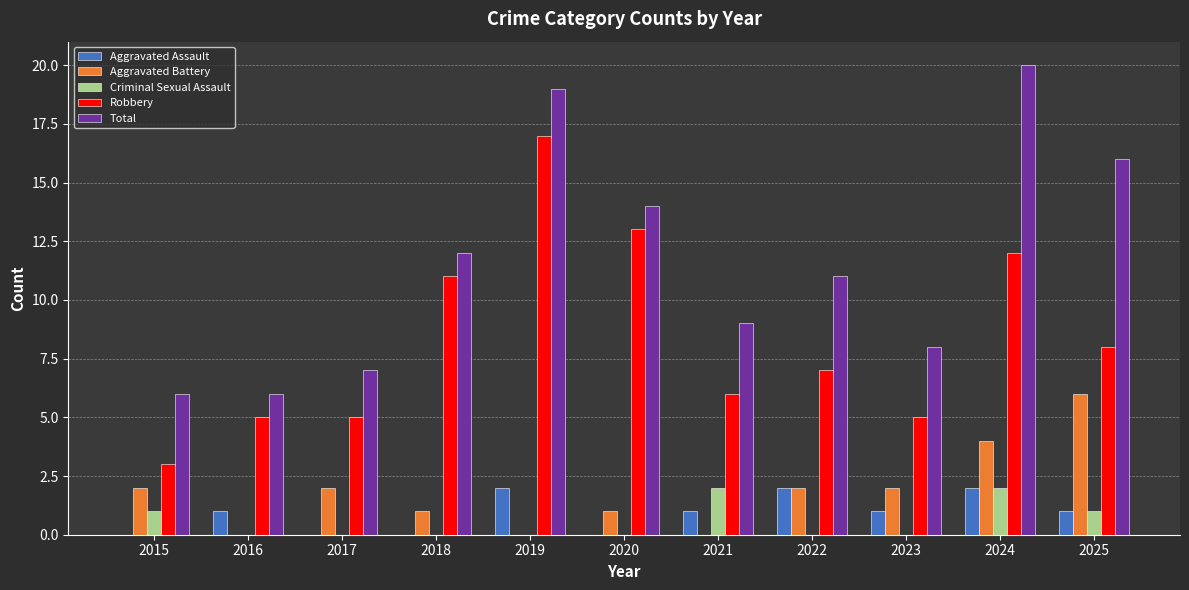

Reading left to right, what are all the values shown in this chart?

Aggravated Assault: 0	1	0	0	2	0	1	2	1	2	1
Aggravated Battery: 2	0	2	1	0	1	0	2	2	4	6
Criminal Sexual Assault: 1	0	0	0	0	0	2	0	0	2	1
Robbery: 3	5	5	11	17	13	6	7	5	12	8
Total: 6	6	7	12	19	14	9	11	8	20	16